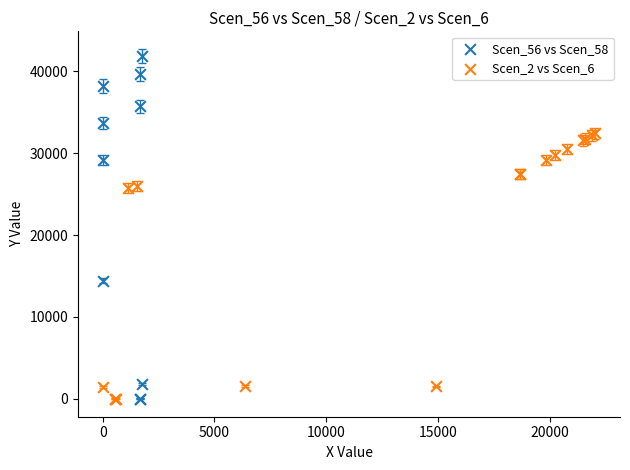

Which series has the widest spread of Y values?

Scen_56 vs Scen_58